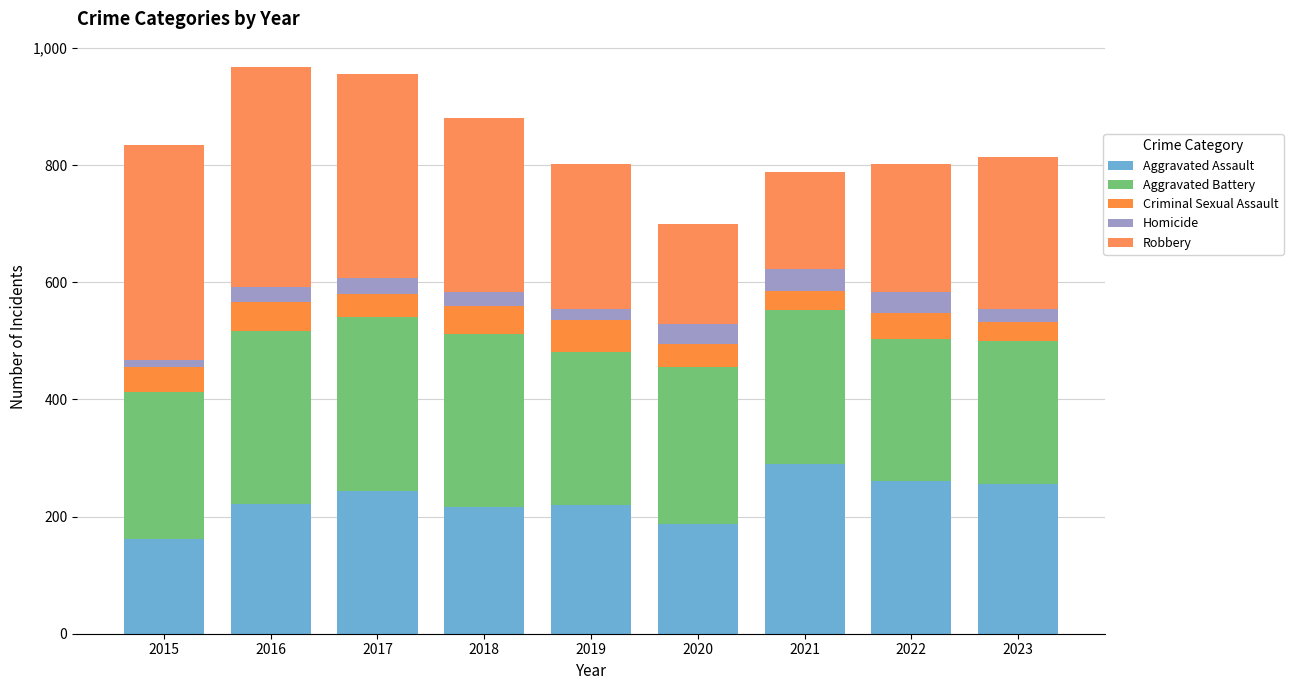

How many distinct data groups are displayed?

5